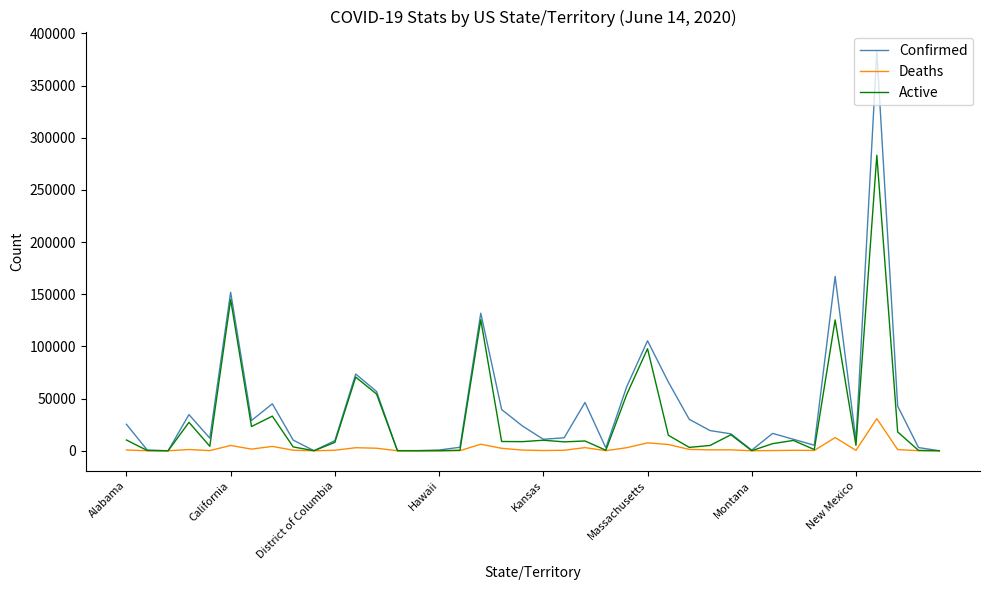

Rank the series by their average value, from lowest to highest.

Deaths, Active, Confirmed